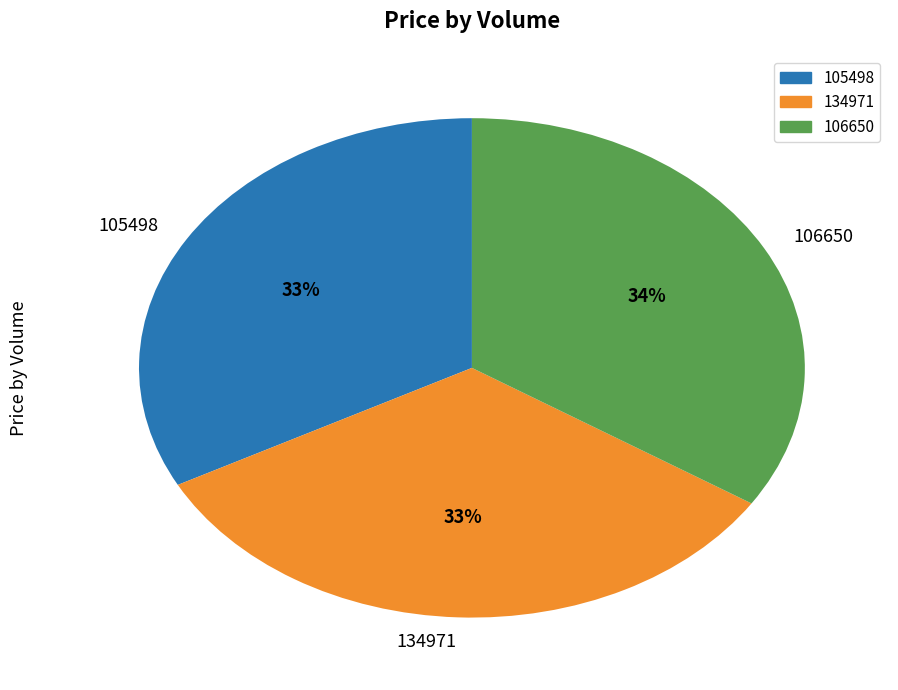

To the nearest percent, what is the combined percentage of 134971 and 106650?

67%